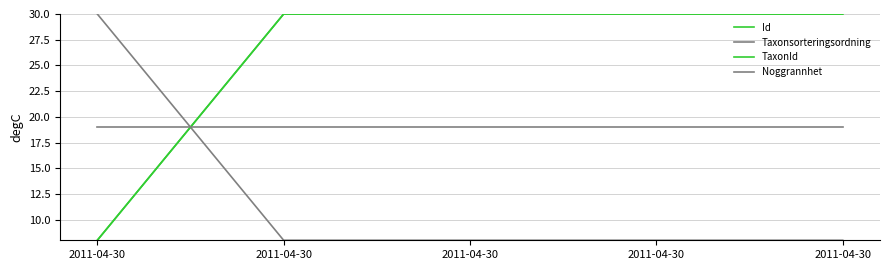

How many lines are shown in the chart?

4